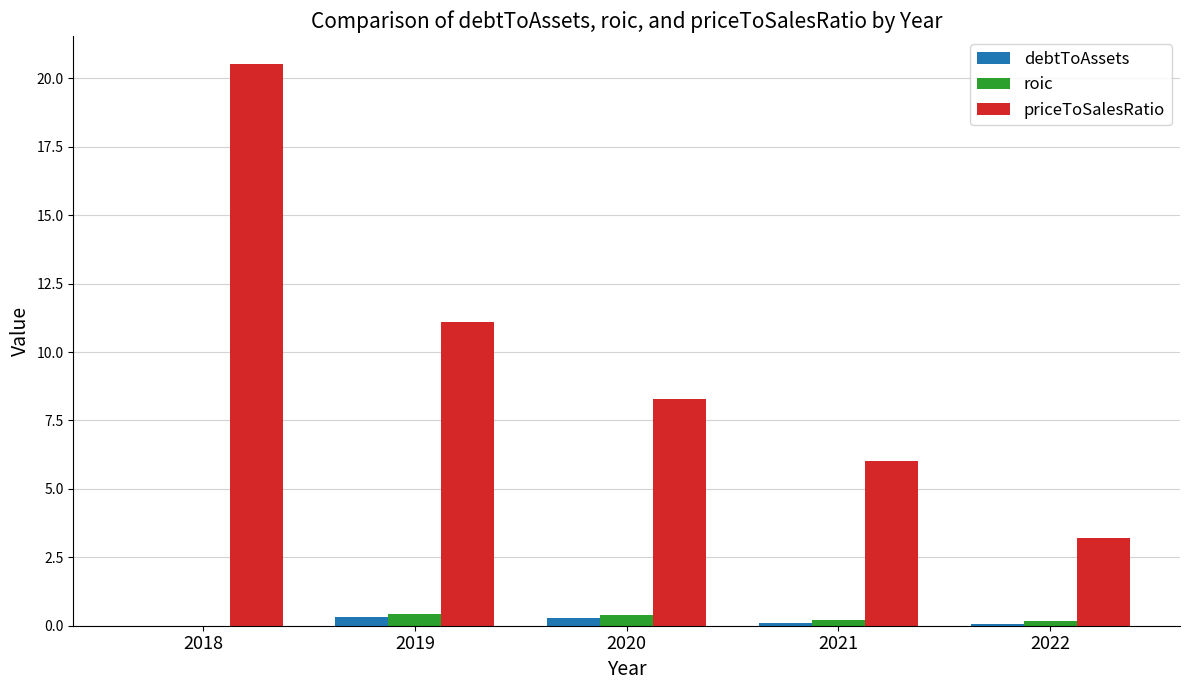

Is it true that priceToSalesRatio equals 2.2 at 2020?

False